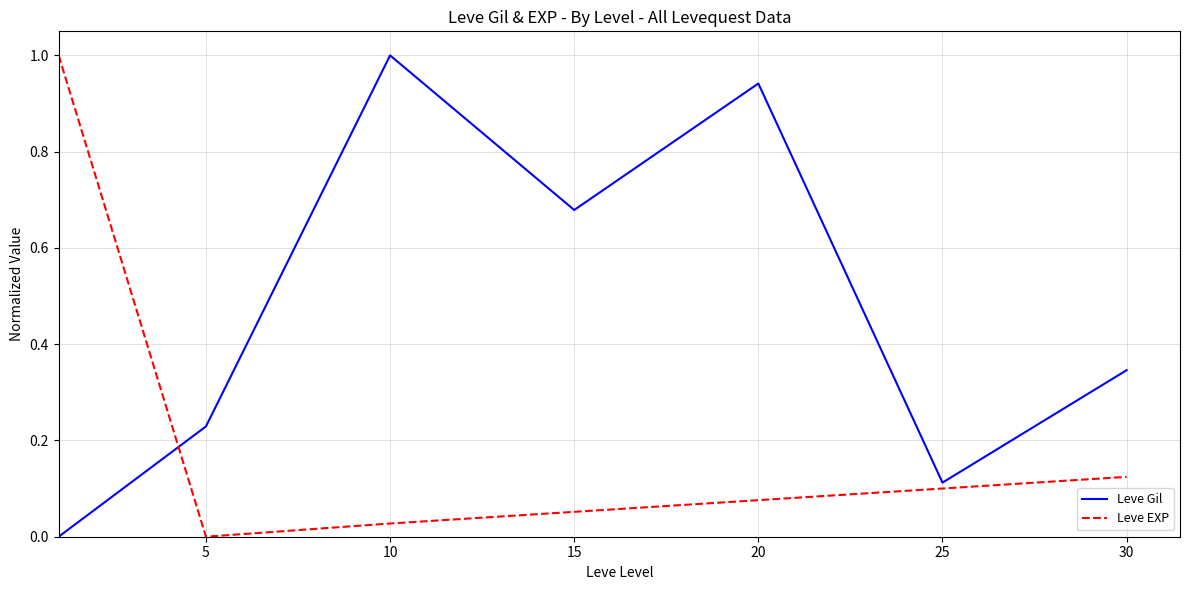

Which series ends up on top after the final intersection of Leve EXP and Leve Gil?

Leve Gil